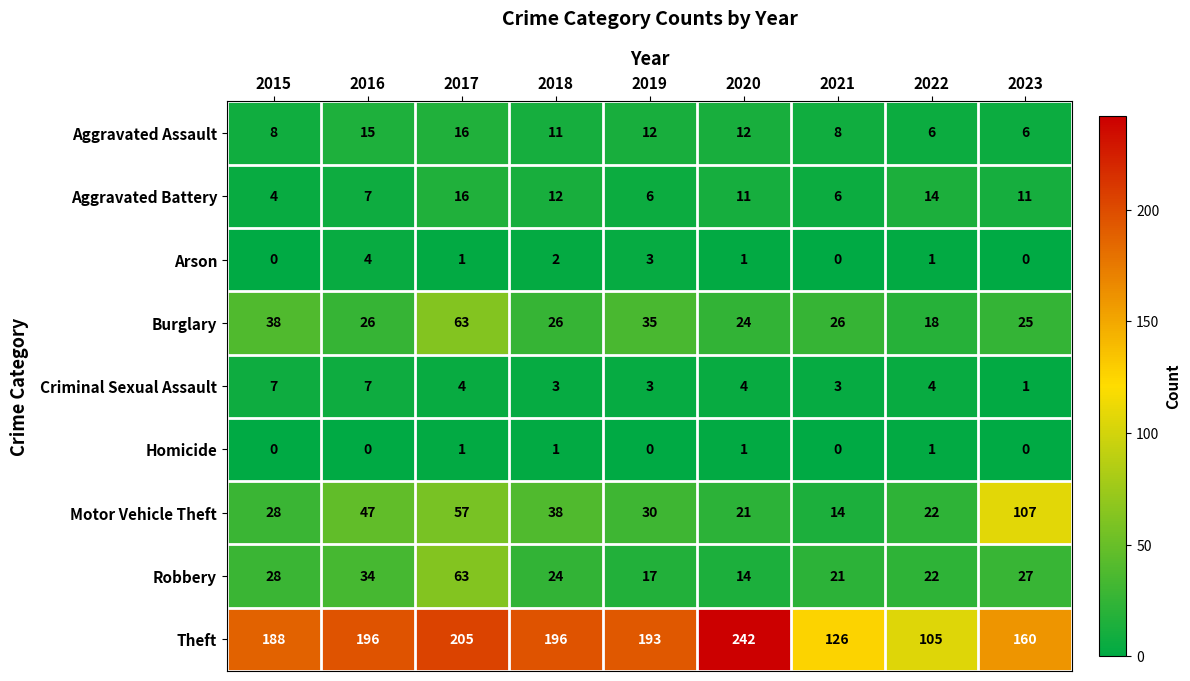

Is it true that Robbery equals 27 at 2023?

True